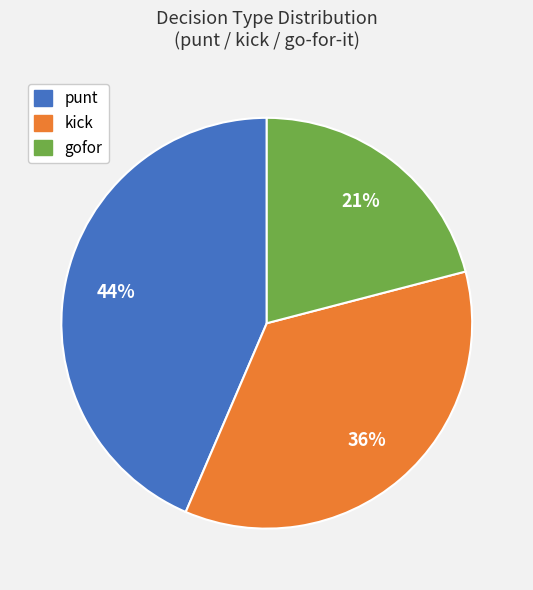

What percentage is the punt slice, to the nearest percent?

44%